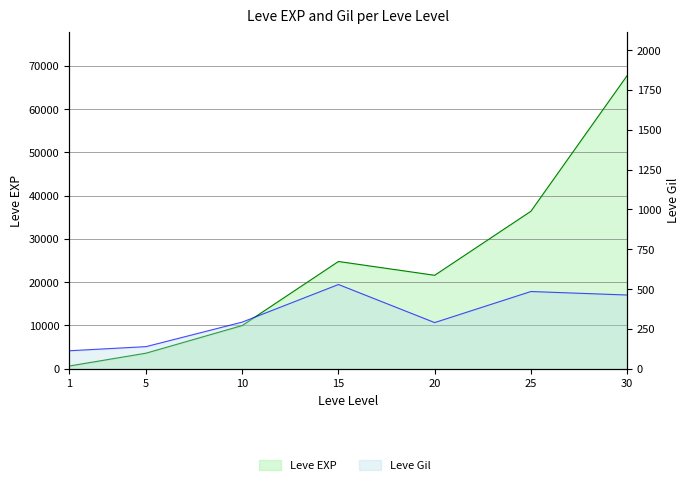

True or false: Leve EXP has a value of 28571 at 20.

False